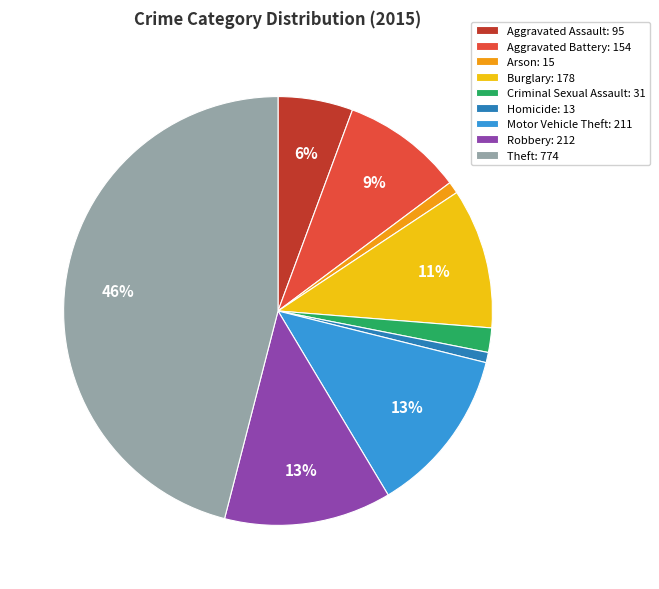

Is Robbery the majority of the pie?

No